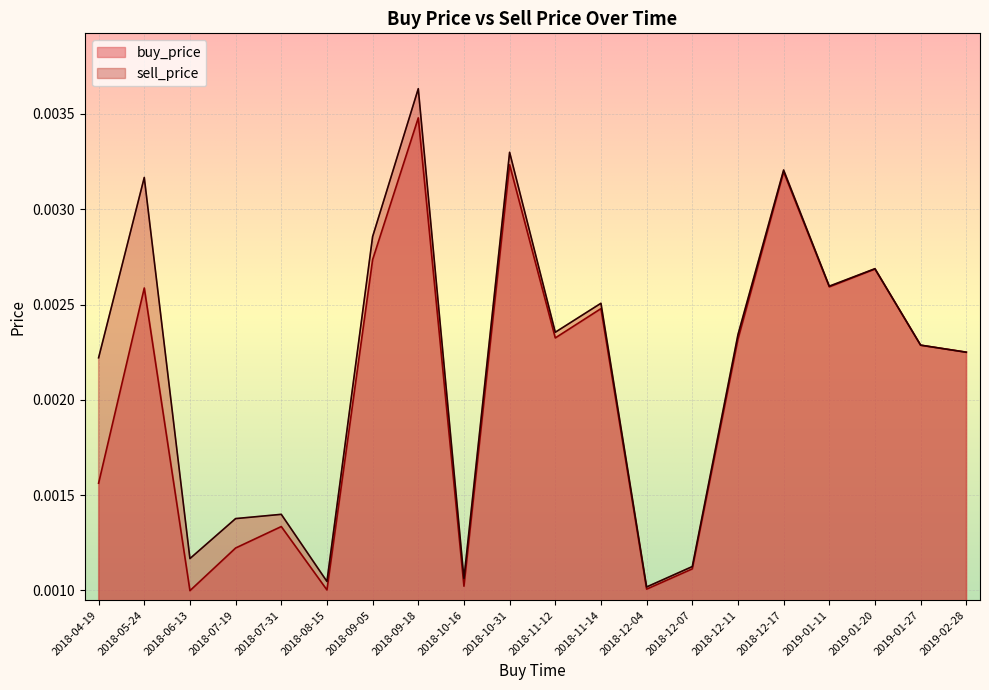

What is the label of the 8th point from the right?

2018-12-04